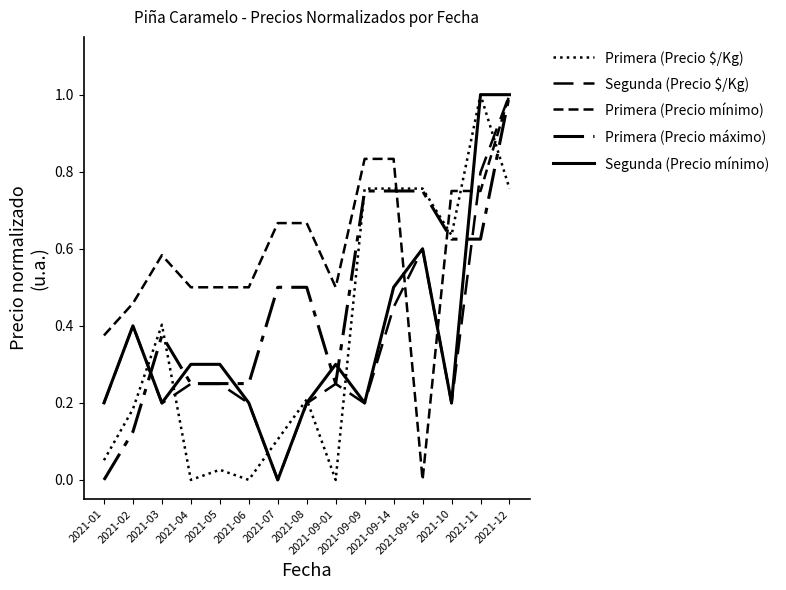

How many values in Primera (Precio máximo) are above zero?

14